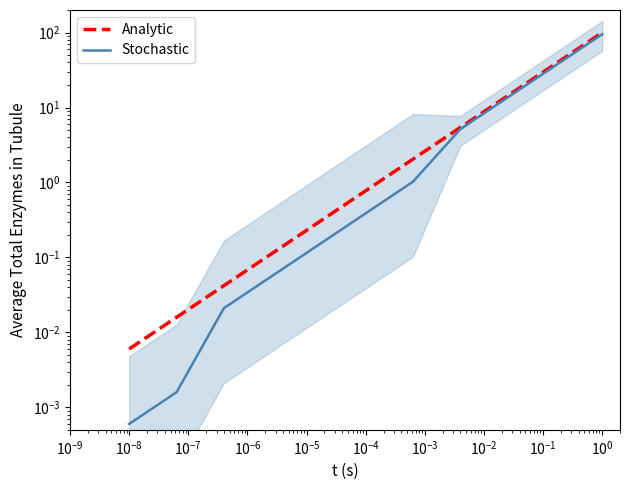

Between $\mathdefault{10^{-9}}$ and $\mathdefault{10^{-8}}$, which series saw the biggest shift?

Analytic